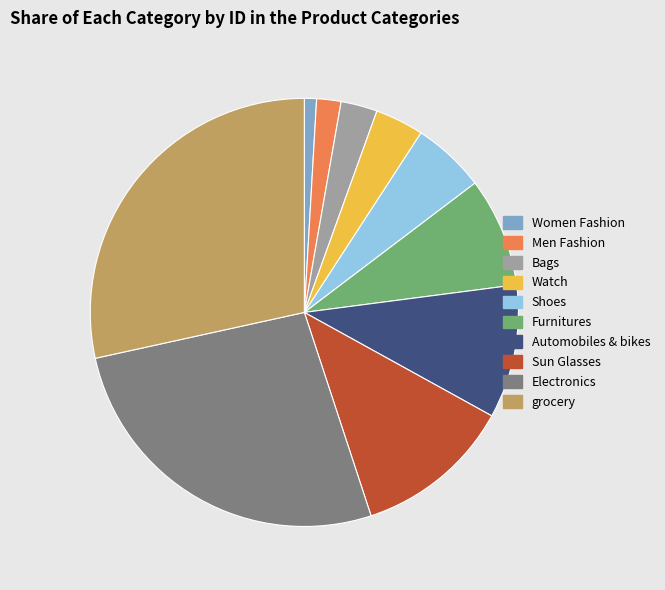

Is it true that grocery is 28% of the pie?

True